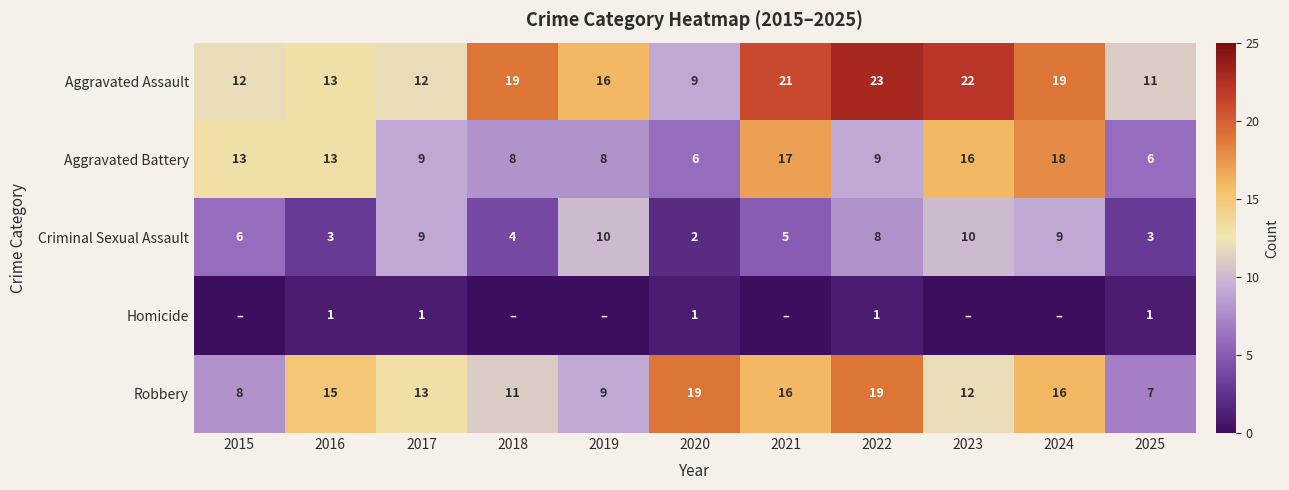

What value does the Aggravated Battery series have at 2022, to the nearest 5?

10